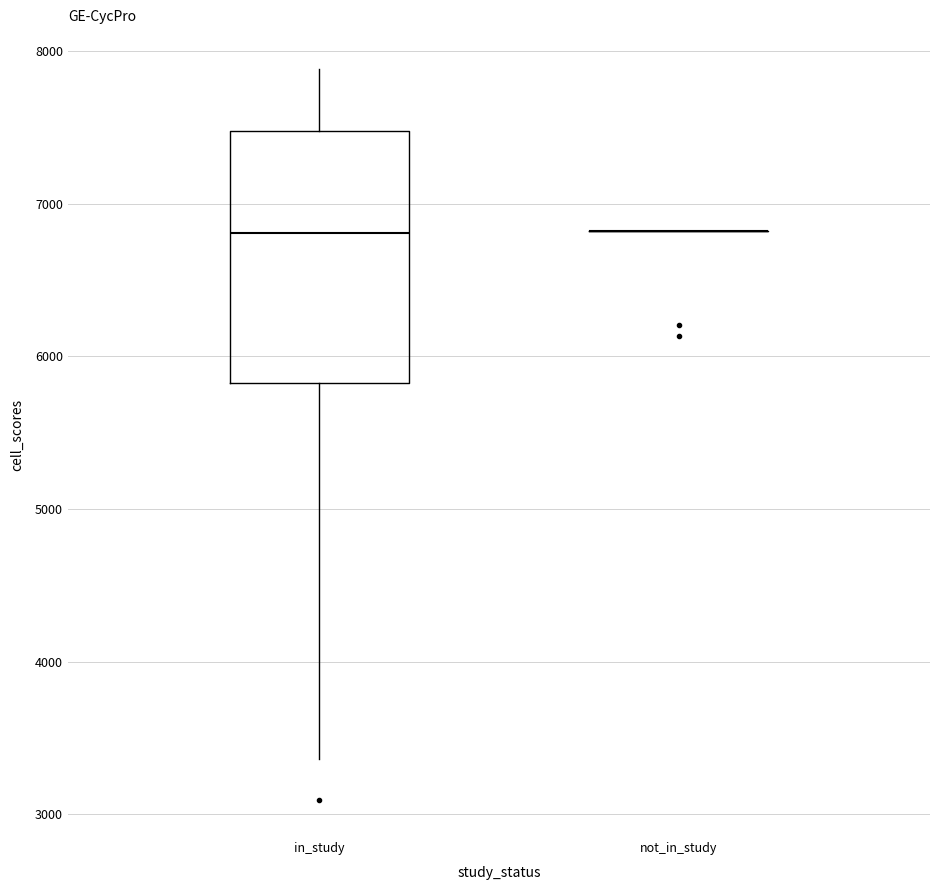

Reading left to right, transcribe this box plot: for each box, give where its median line is, the range the box spans, and where its two whiskers end, as read against the y-axis. The values are not printed on the chart, so give them approximately, as read against the axis.

in_study: median 6800, box 5800 to 7500, whiskers 3400 to 7900
not_in_study: box collapsed to a line at 6800, whiskers 6800 to 6800